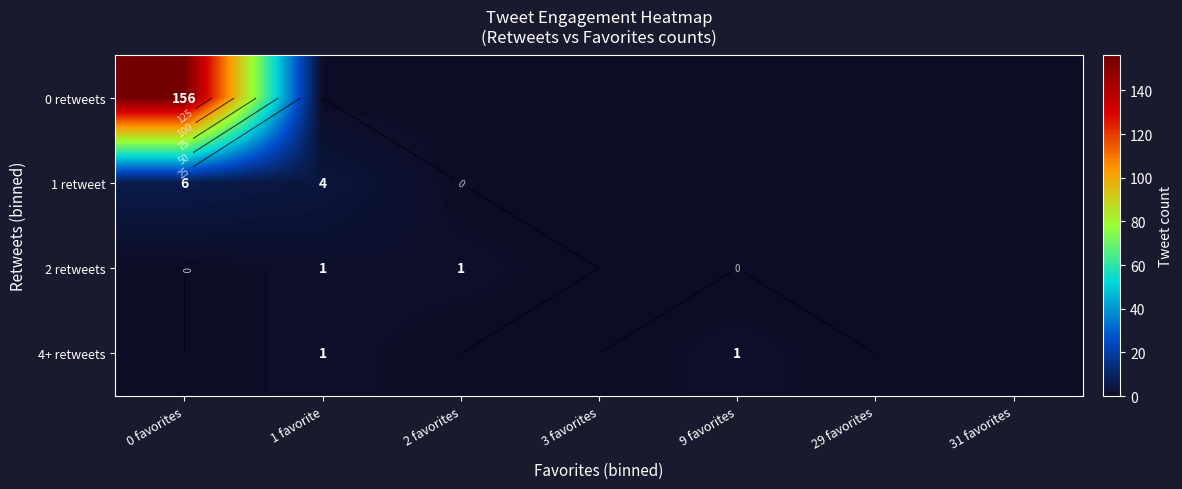

The 0 retweets series shows 0 at 2 favorites. True or false?

True